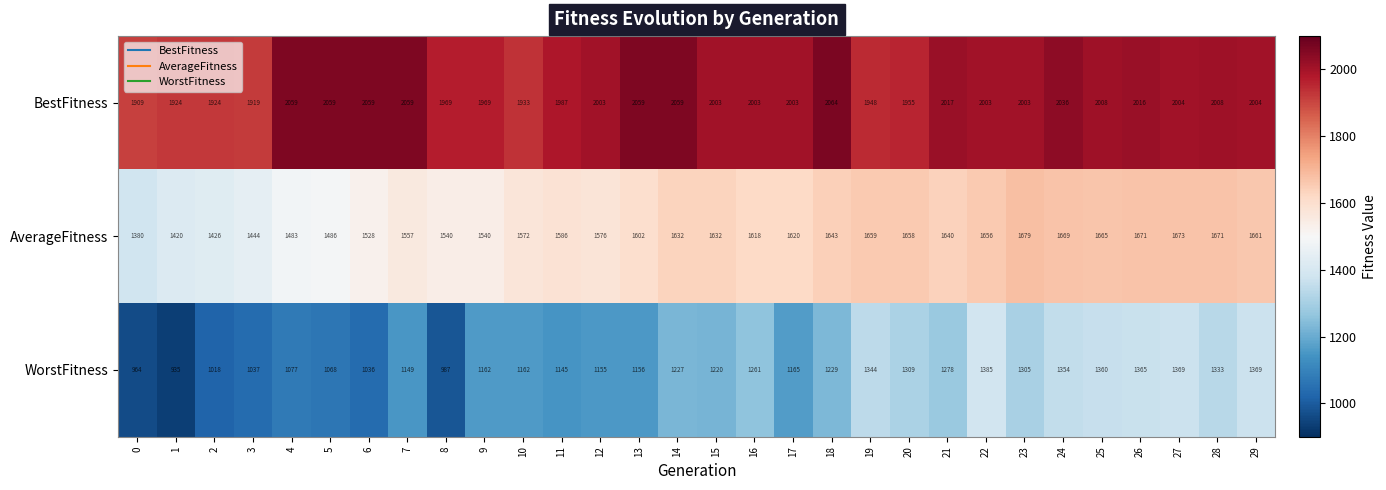

At which category is the sum across all series the highest?

24